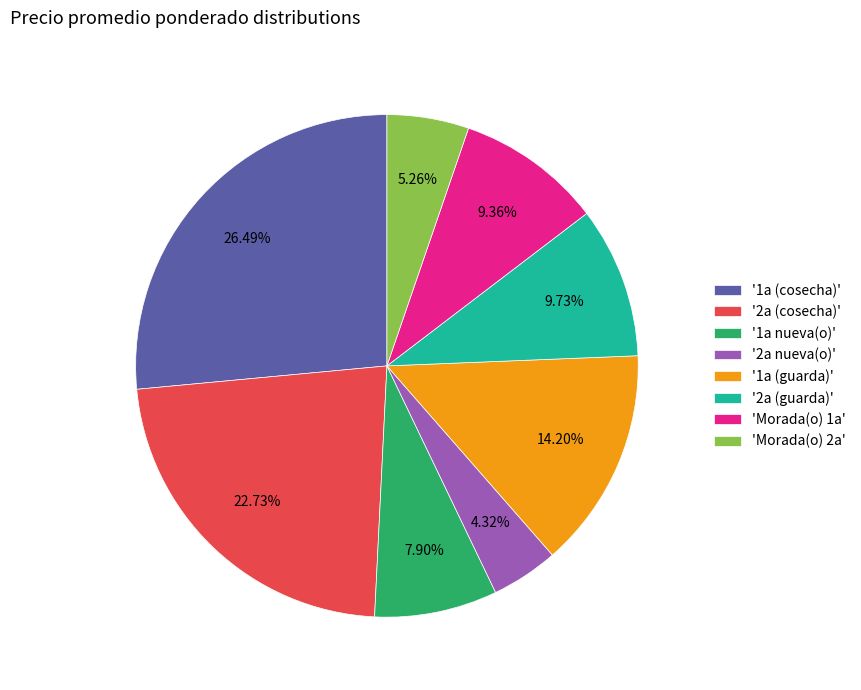

What is the ratio of the value at '1a (cosecha)' to the value at '1a nueva(o)'?

3.4